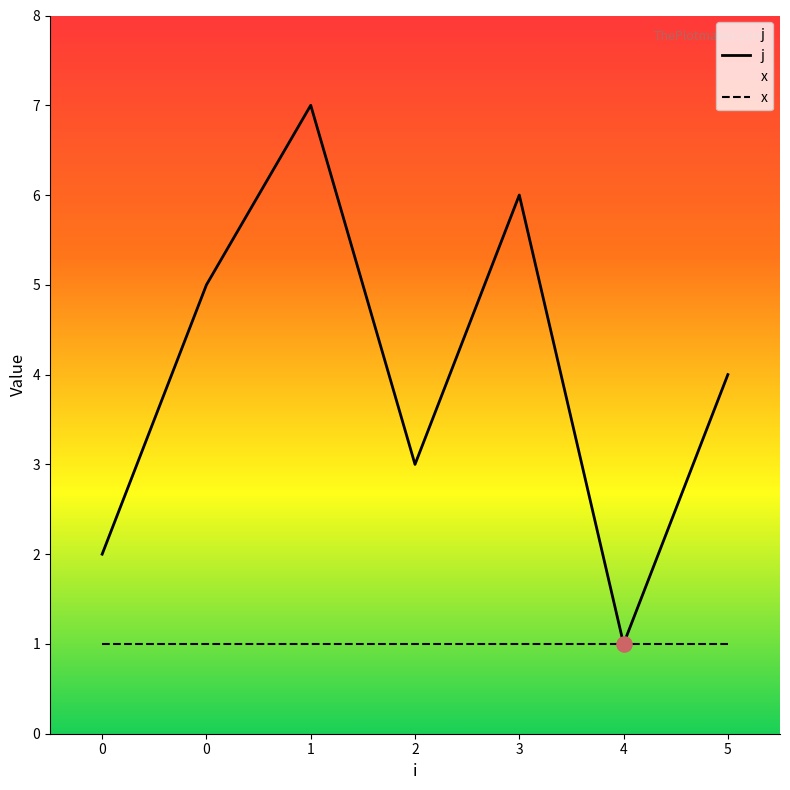

Between 3 and 2, which is larger?

3